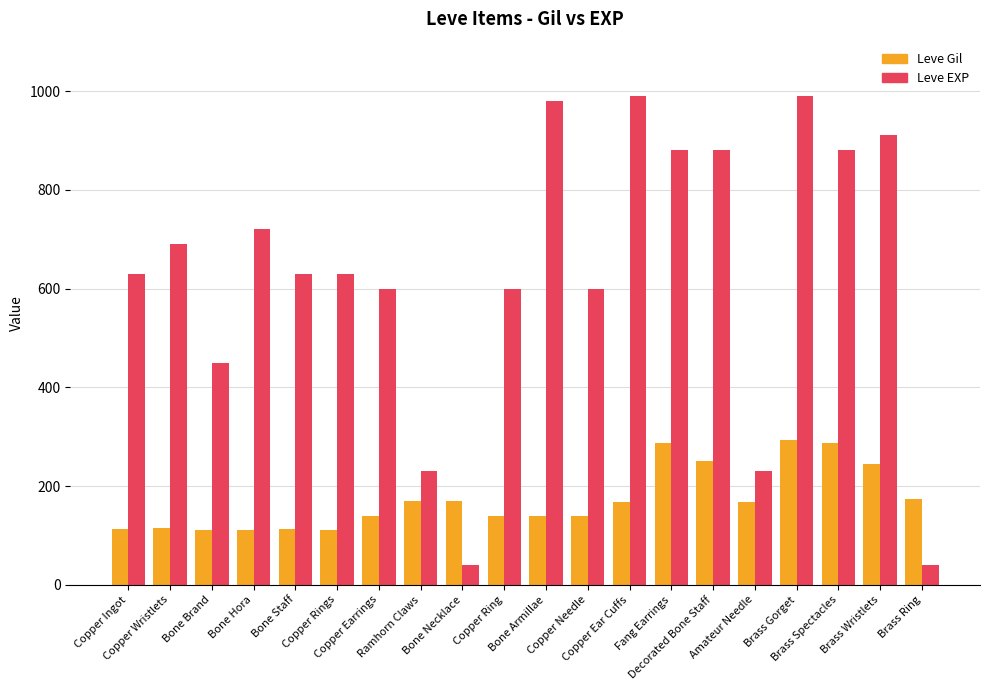

Which series has the largest range (max minus min)?

Leve EXP